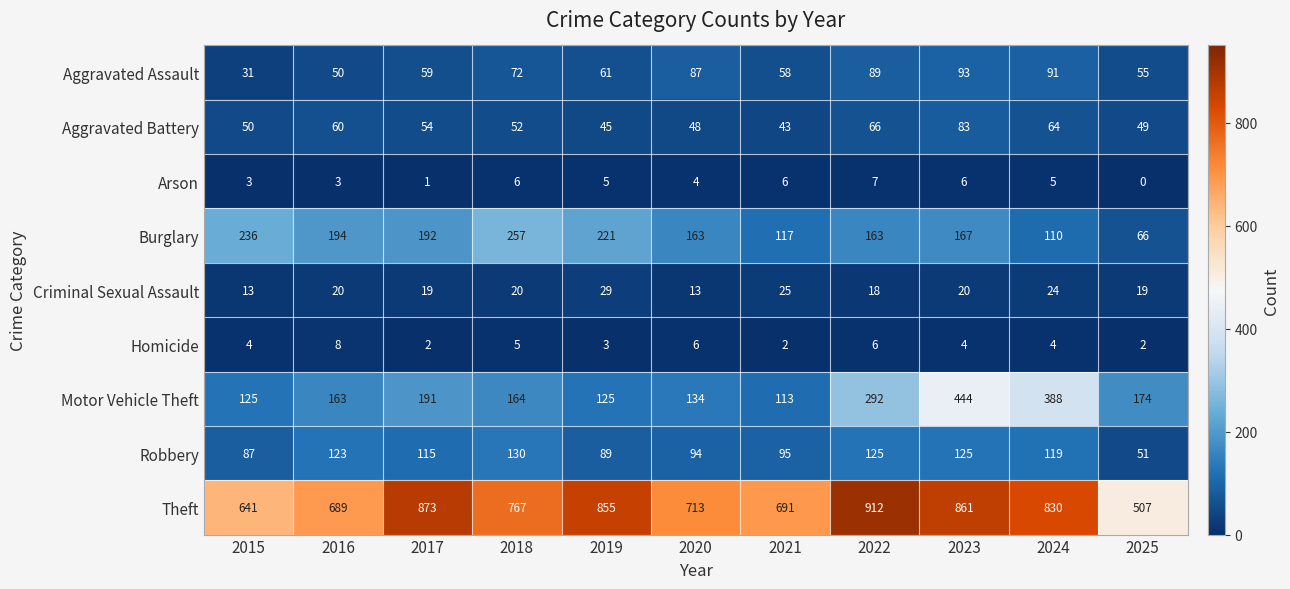

What is the spread (max minus min) of values at 2021?

689